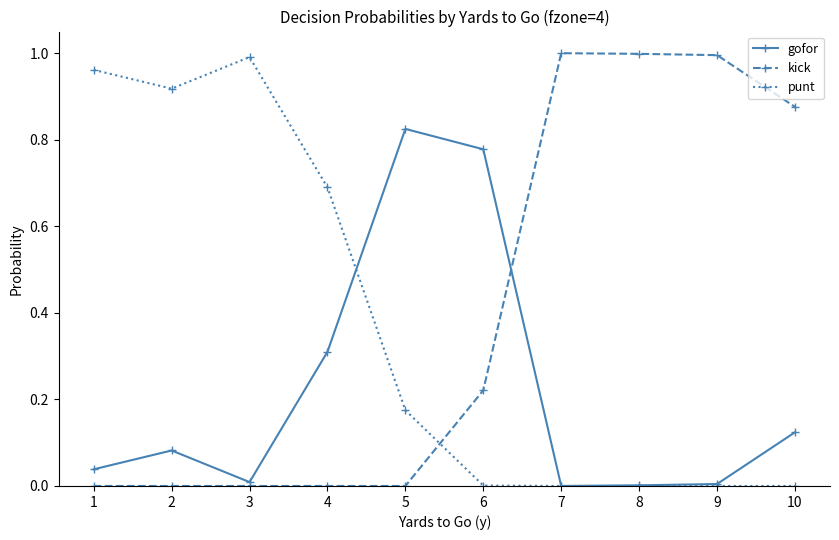

Which series changed the most between 4 and 9?

kick